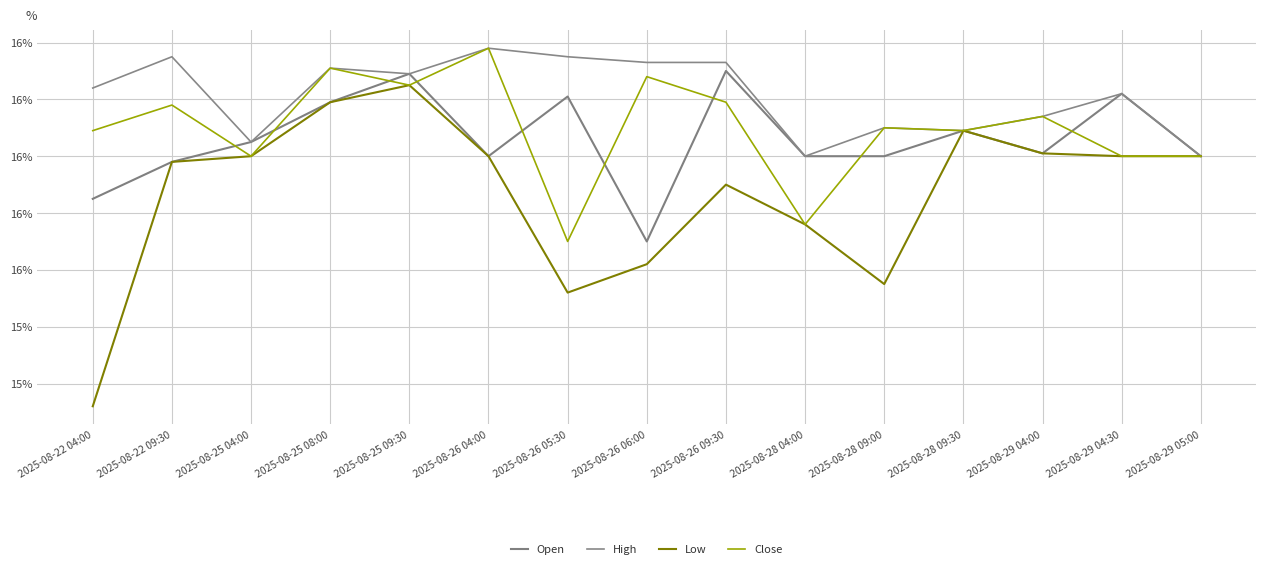

Does the chart display data point markers on the line(s)?

No